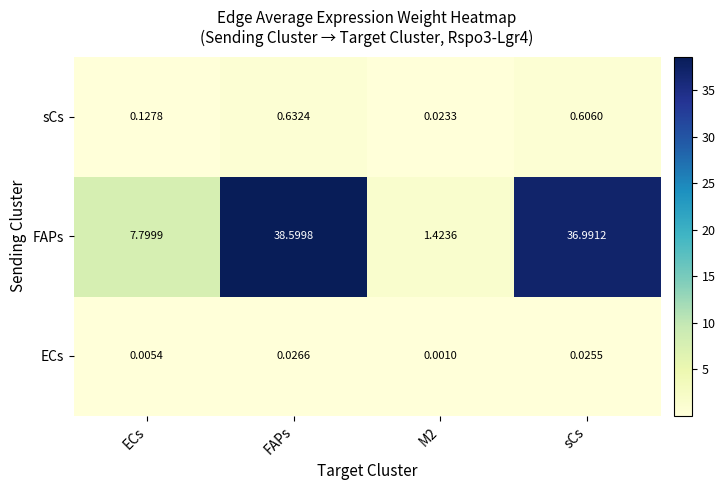

Between ECs and M2, which series saw the biggest shift?

FAPs